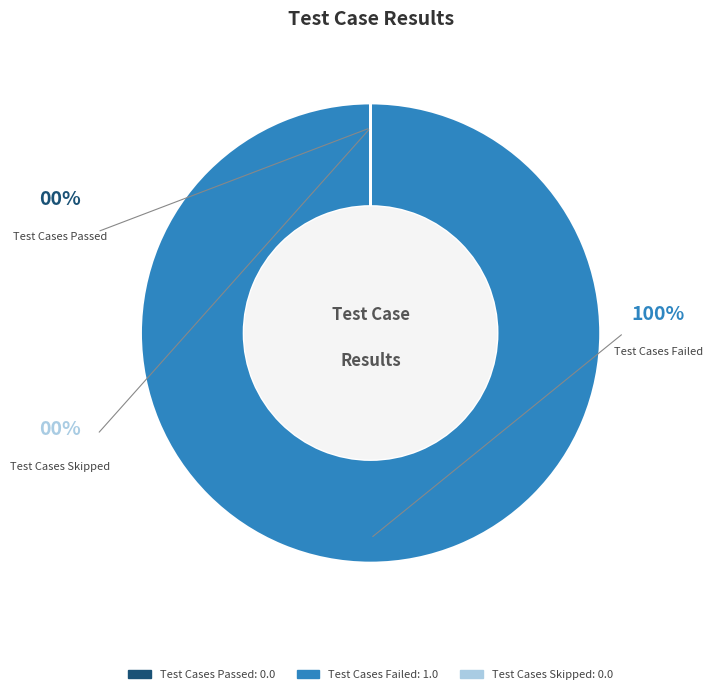

Is there a majority slice in this chart?

Yes